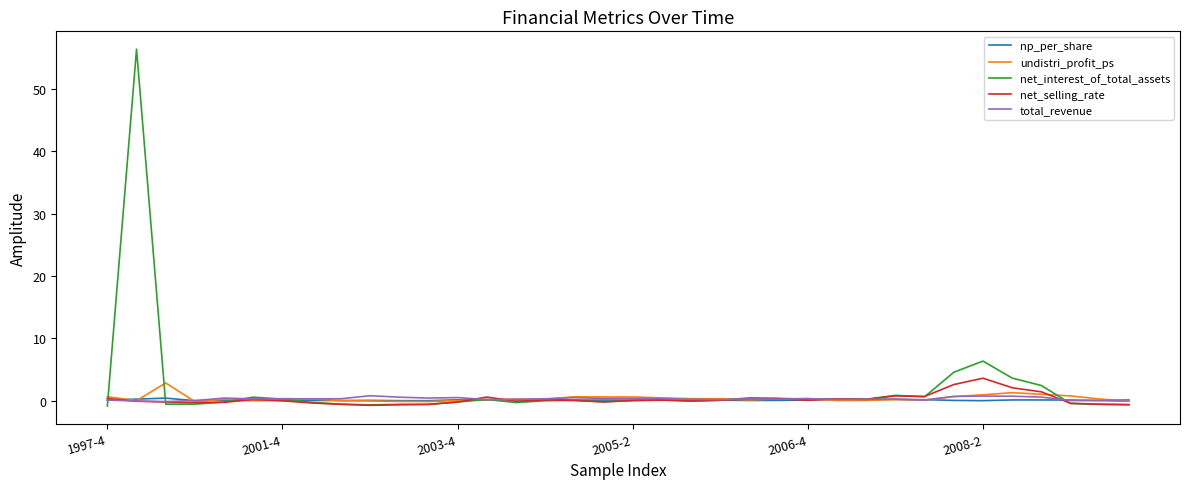

What is the maximum value shown in the chart?

56.4